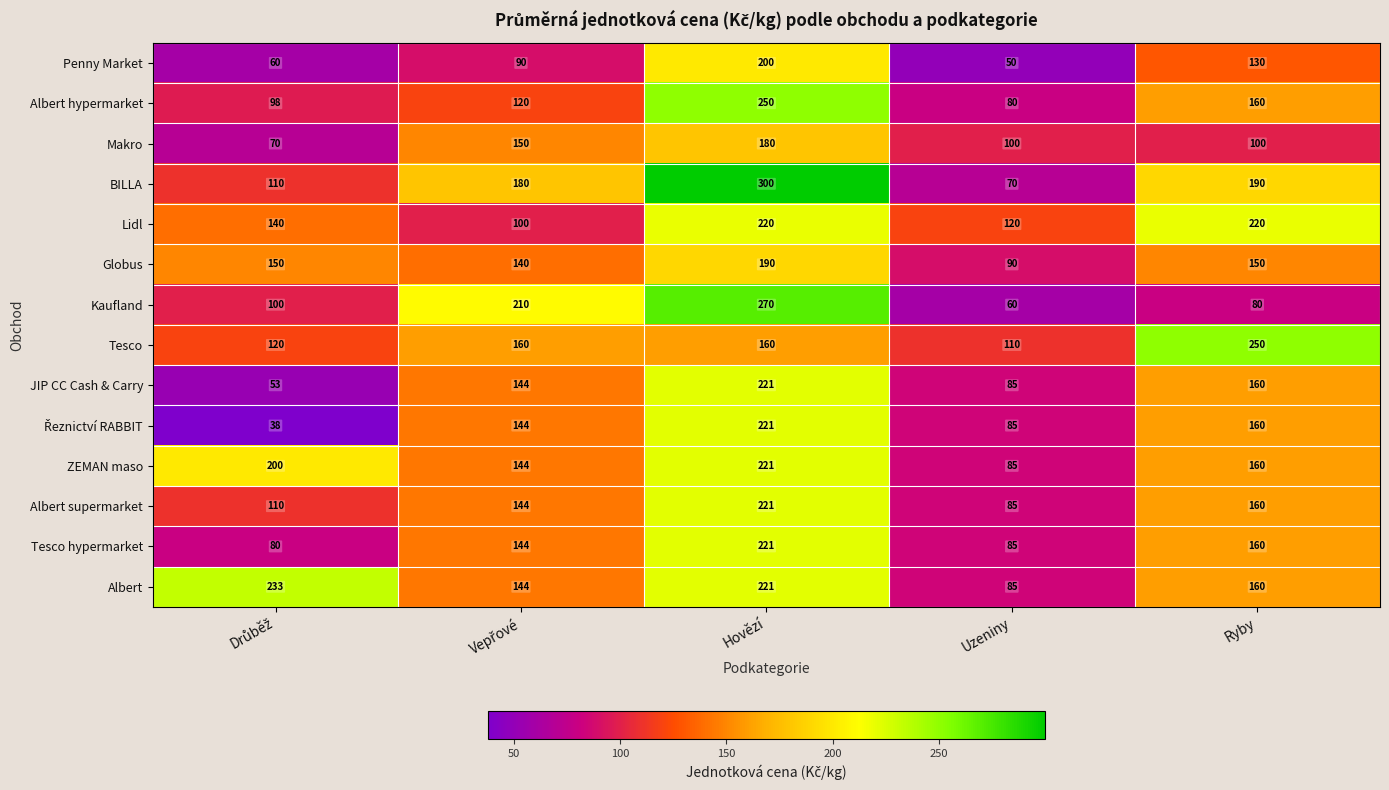

Which series has the widest spread of values?

BILLA